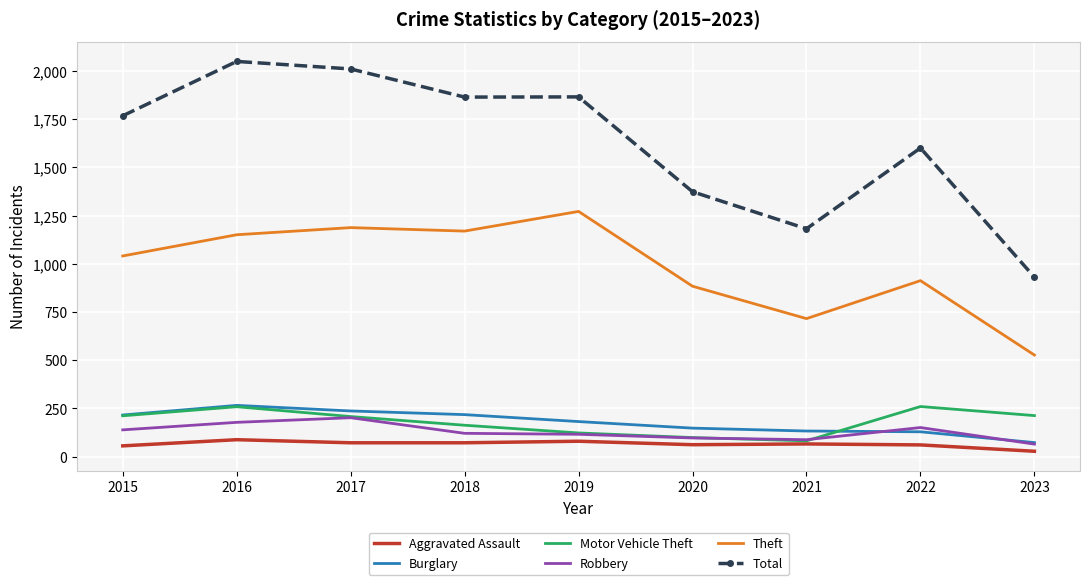

The Aggravated Assault series shows 72 at 2018. True or false?

True